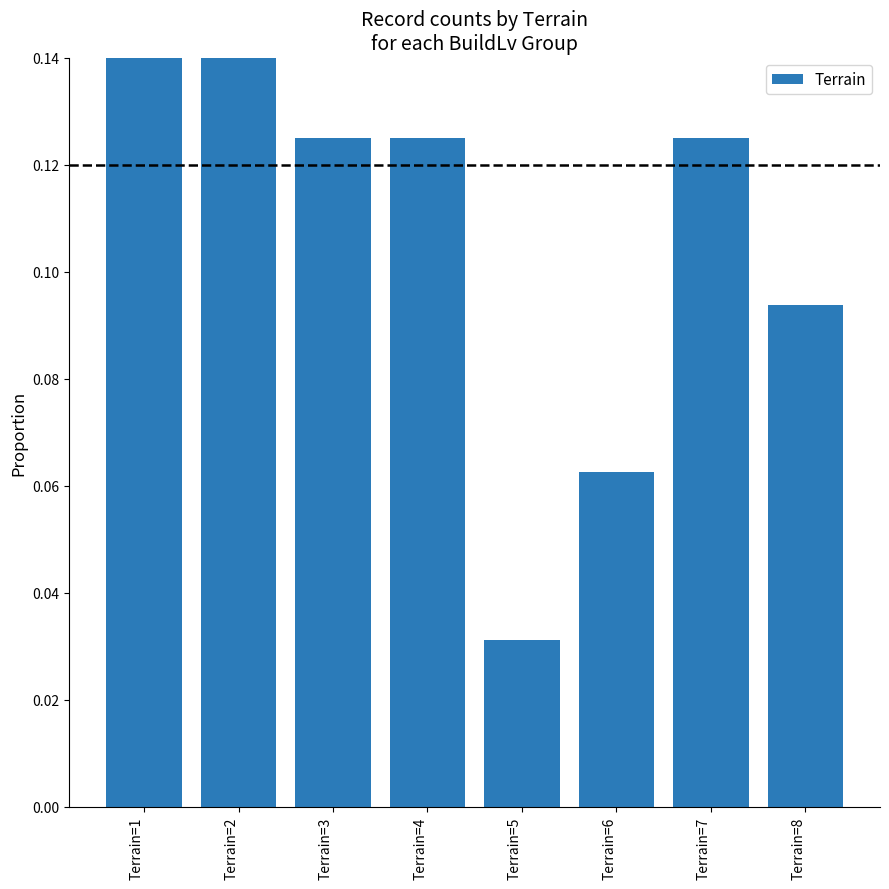

List the labels in order of value, smallest first.

Terrain=5, Terrain=6, Terrain=8, Terrain=3, Terrain=4, Terrain=7, Terrain=1, Terrain=2